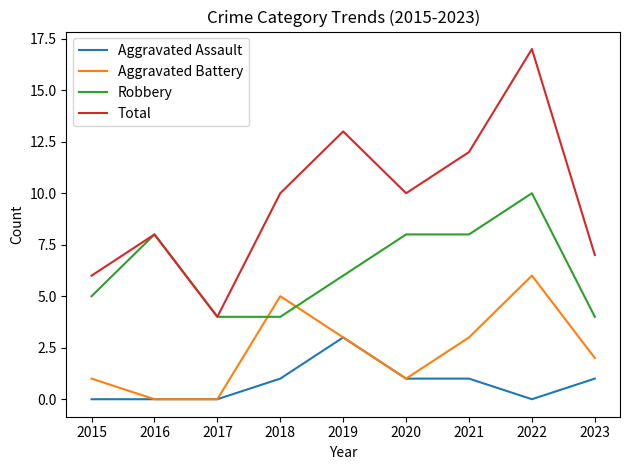

Does the chart have visible grid lines?

No